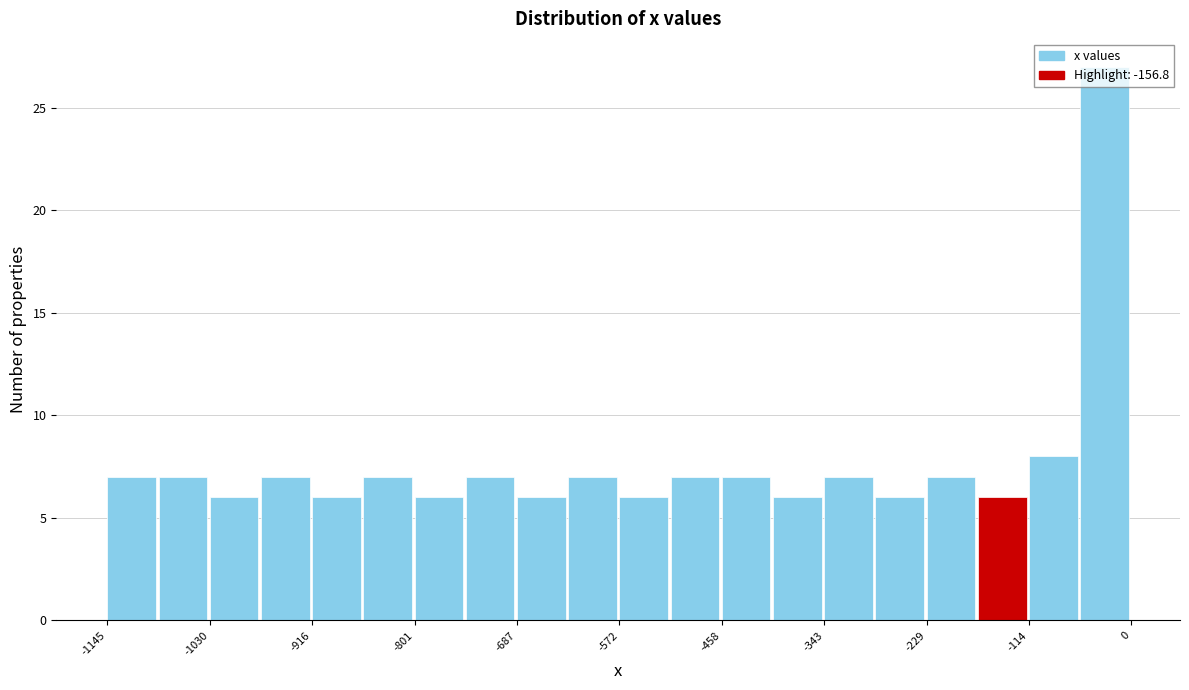

Around what value on the x-axis is the tallest bar? Give the approximate position of its centre, as read against the axis.

-40